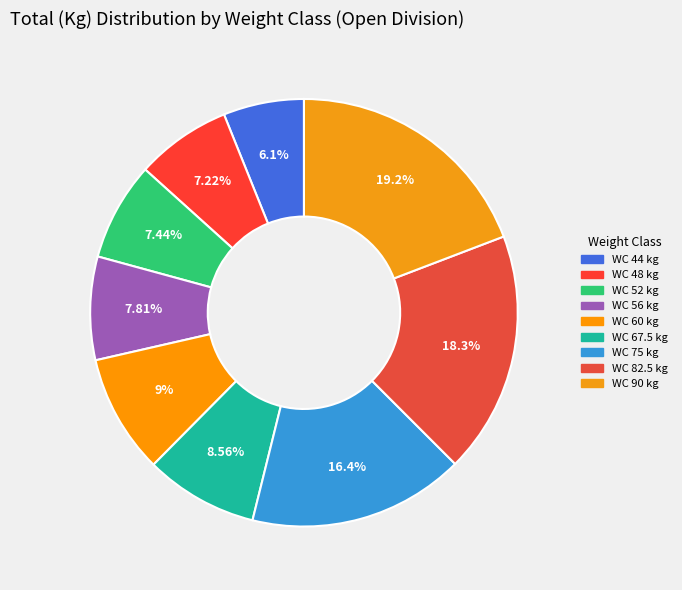

How many segments does this pie chart have?

9